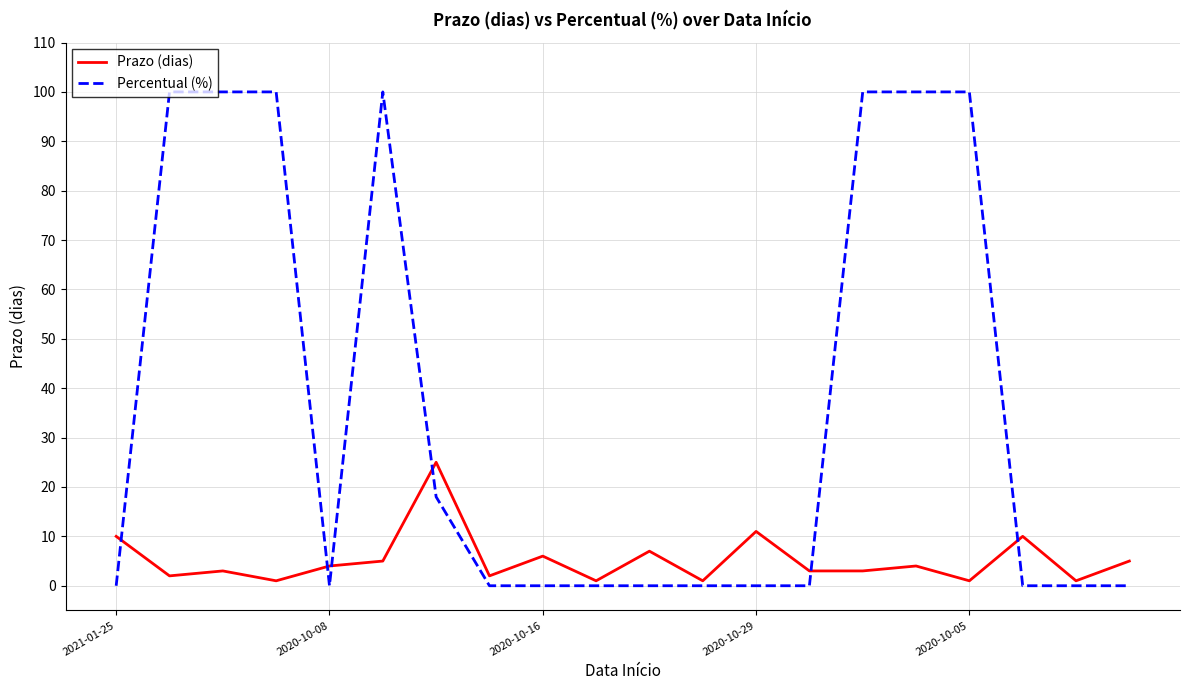

True or false: Prazo (dias) has more than 0 points higher than both neighbors.

True